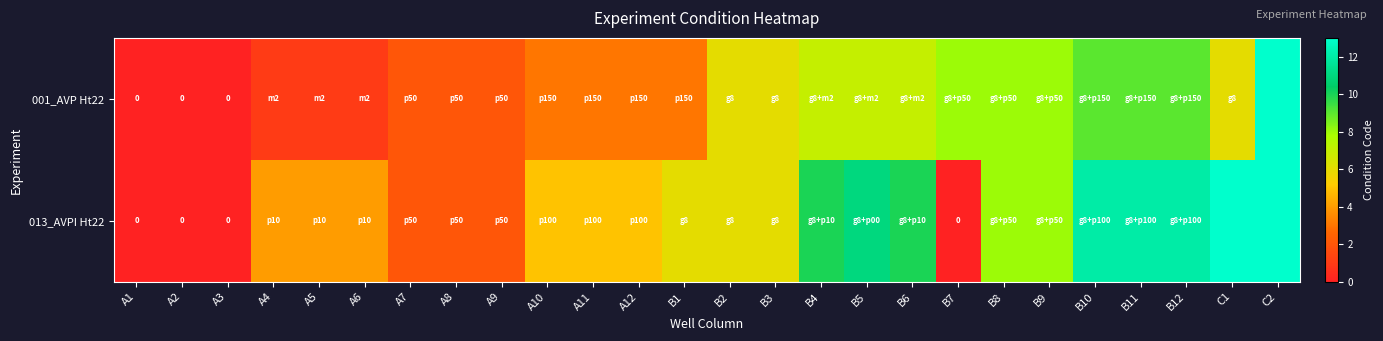

How many data points in 013_AVPI Ht22 are above 6?

10